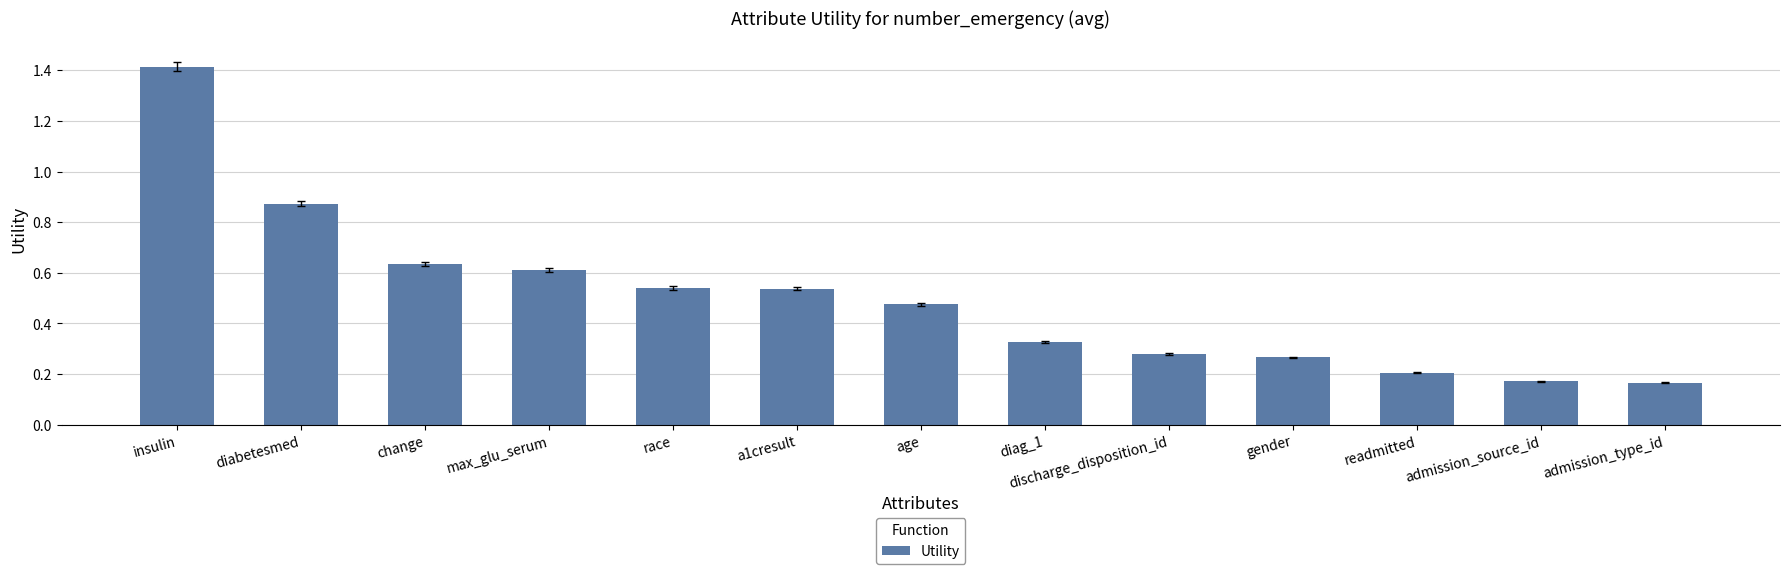

Between age and admission_type_id, which is larger?

age